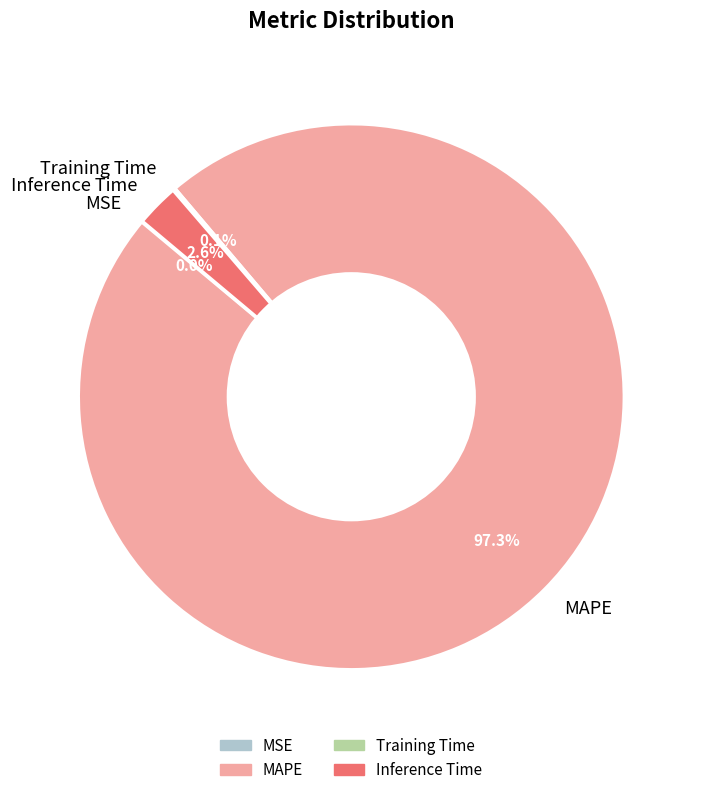

Which slice represents more than half of the pie?

MAPE